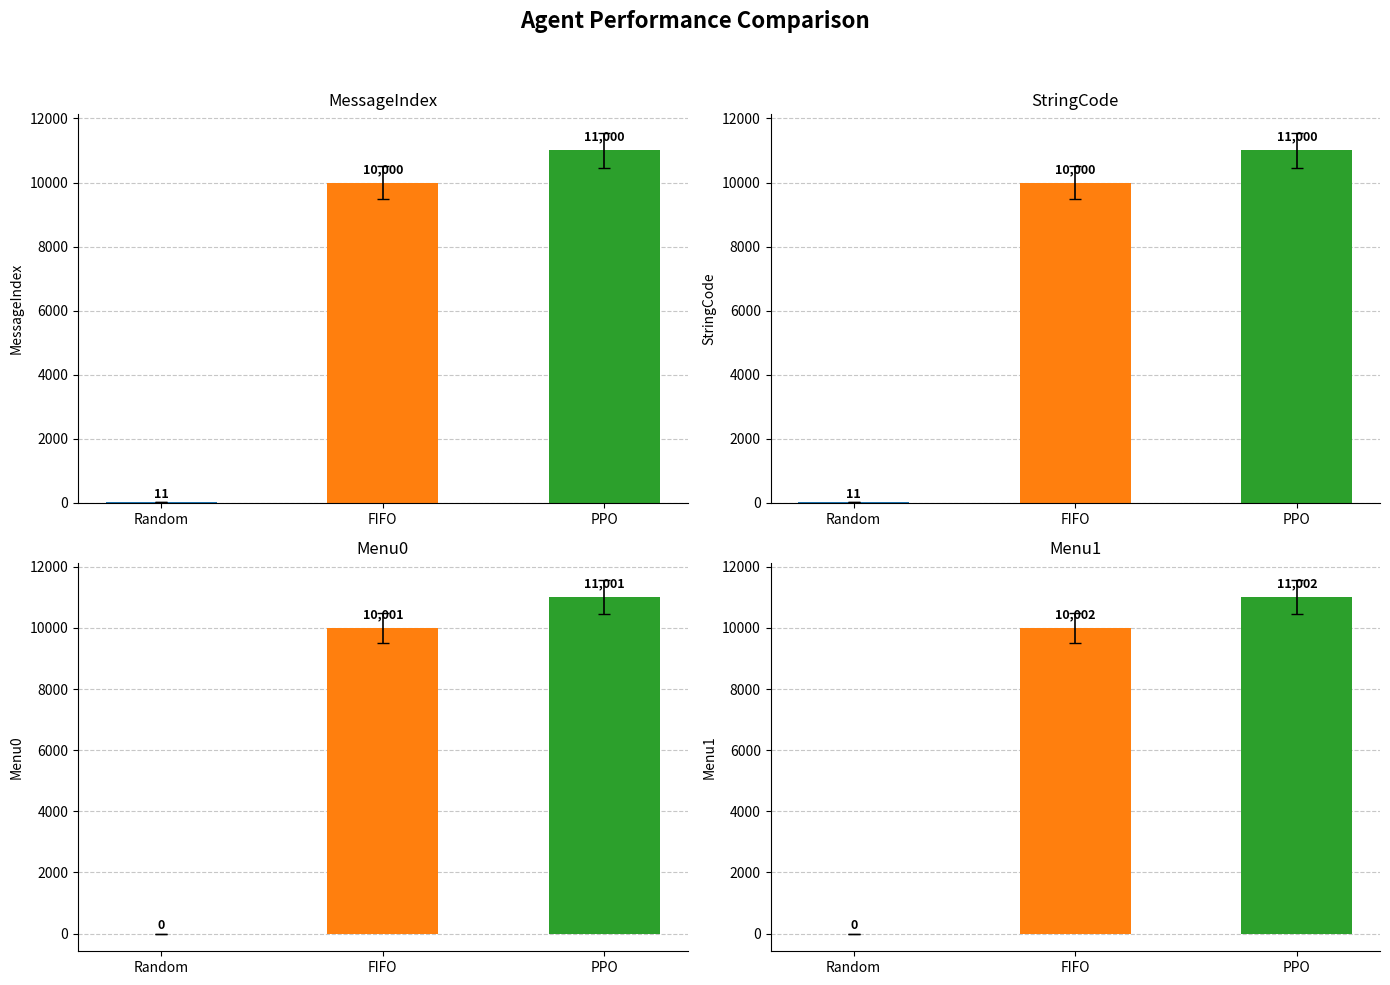

The Menu1 series shows 6775 at Random. True or false?

False